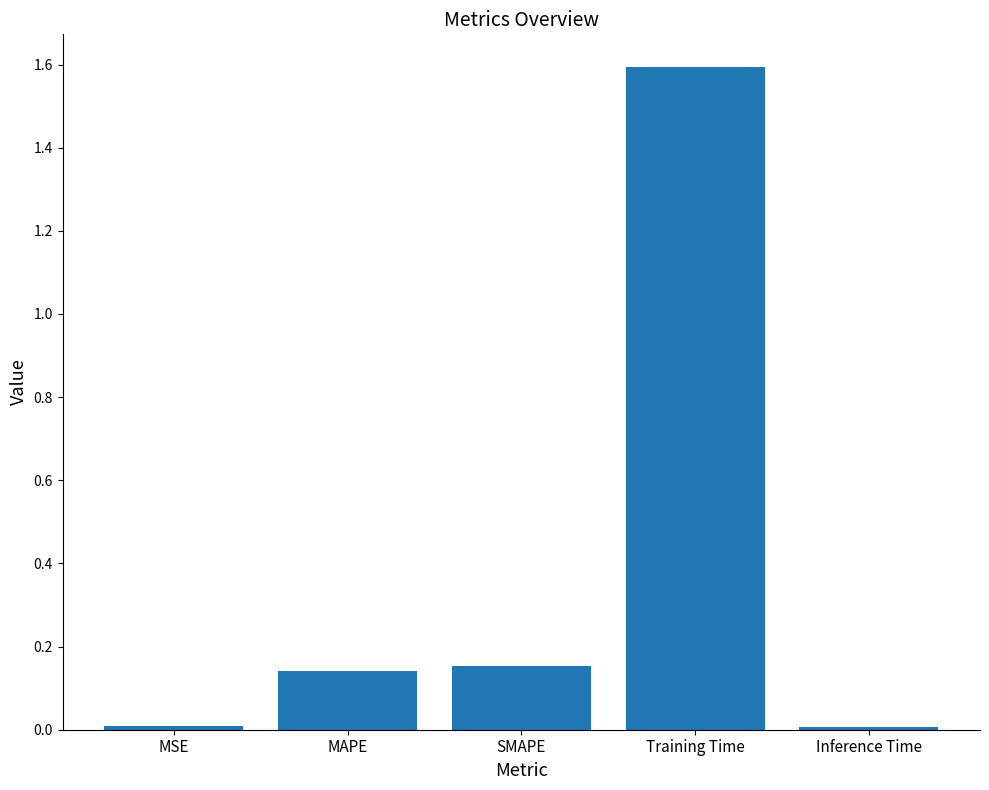

What is the difference between the maximum and minimum values?

1.6